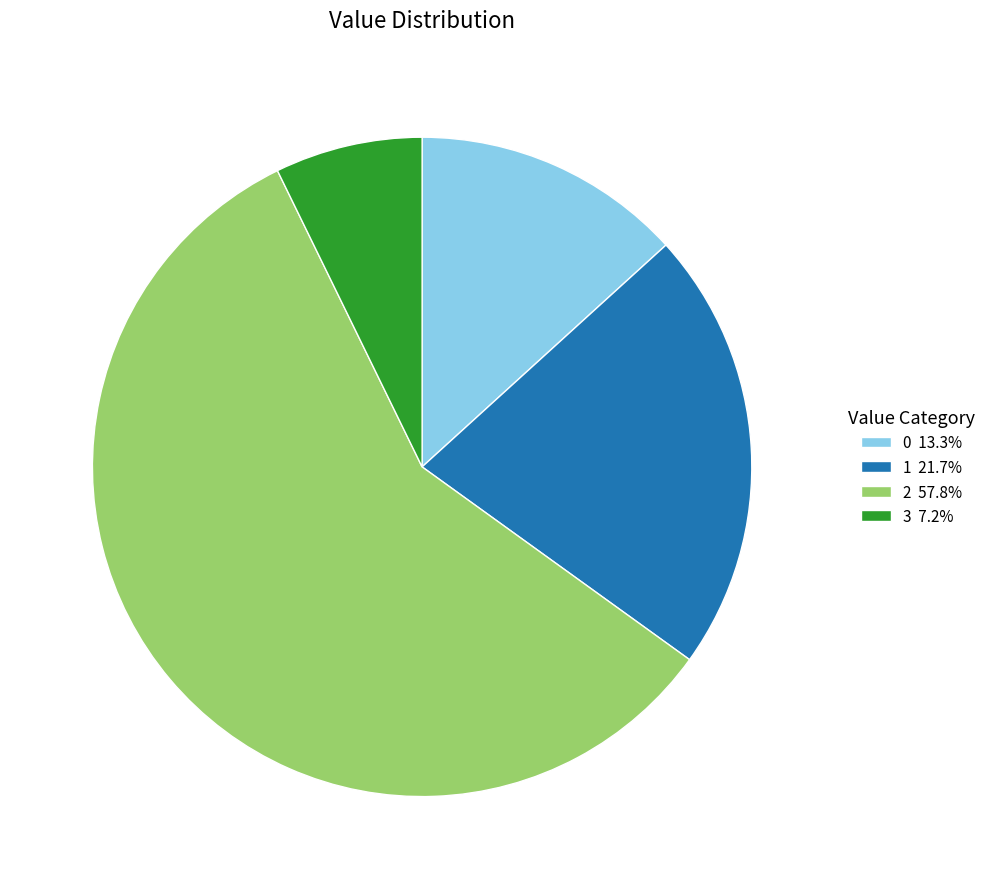

Is there any slice that represents more than half of the pie?

Yes